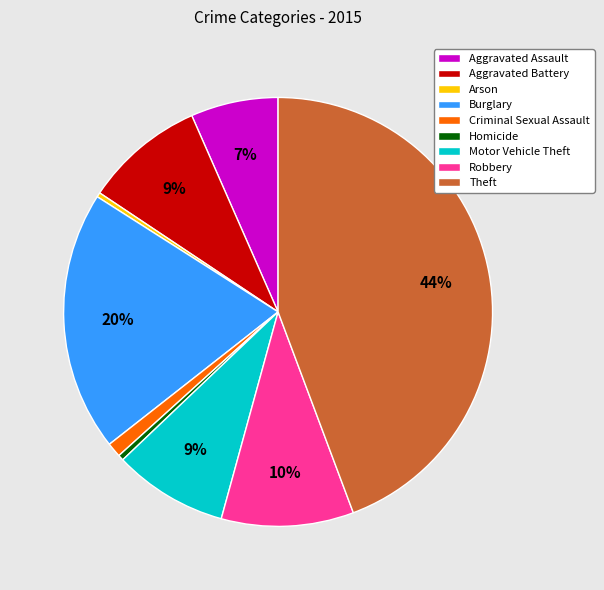

To the nearest percent, what is the difference between the largest and smallest slice percentages?

44%